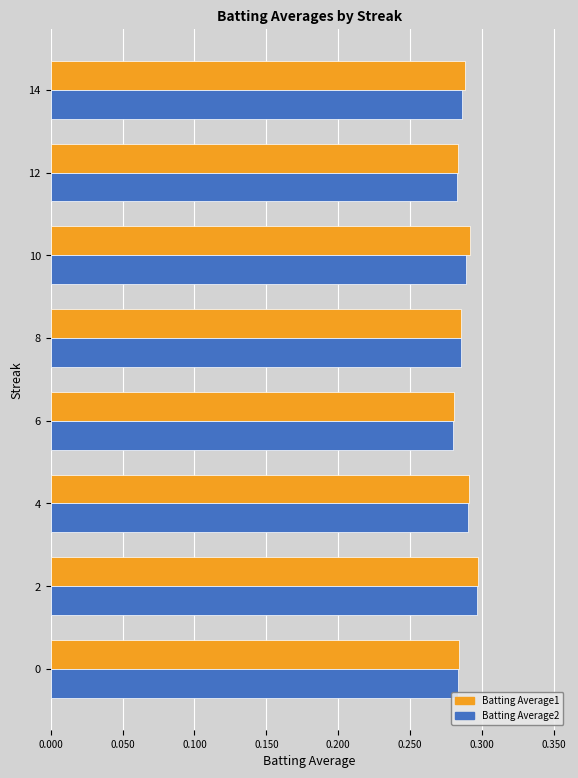

What is the total value across all series at 8?

0.6